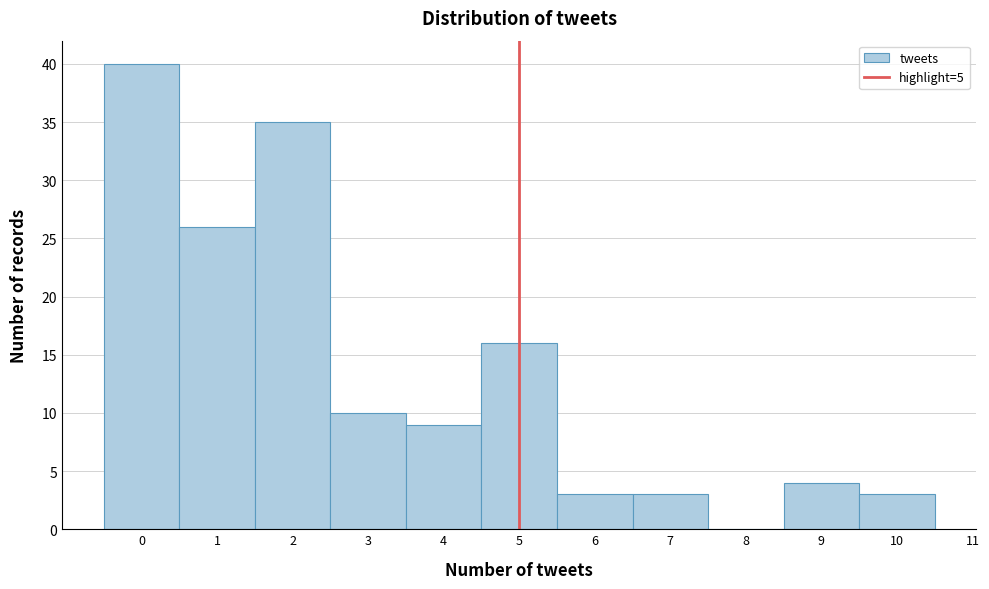

What is the height of the bar covering -0.5 to 0.5 on the x-axis? The values are not printed on the chart, so give them approximately, as read against the axis.

40